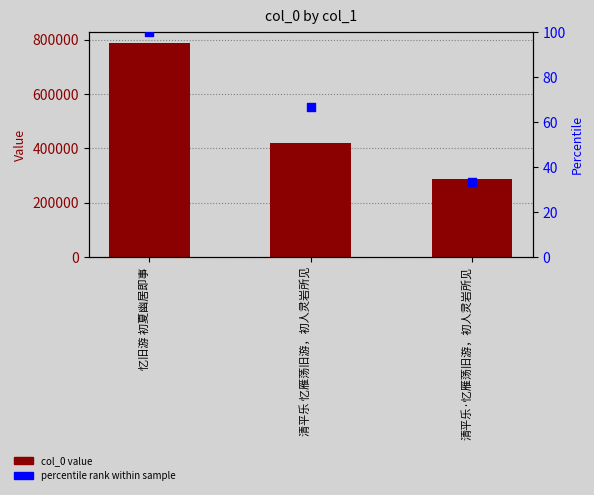

Is the value of col_0 at 清平乐·忆雁荡旧游，初人灵岩所见 greater than the value of percentile rank at 清平乐·忆雁荡旧游，初人灵岩所见?

Yes